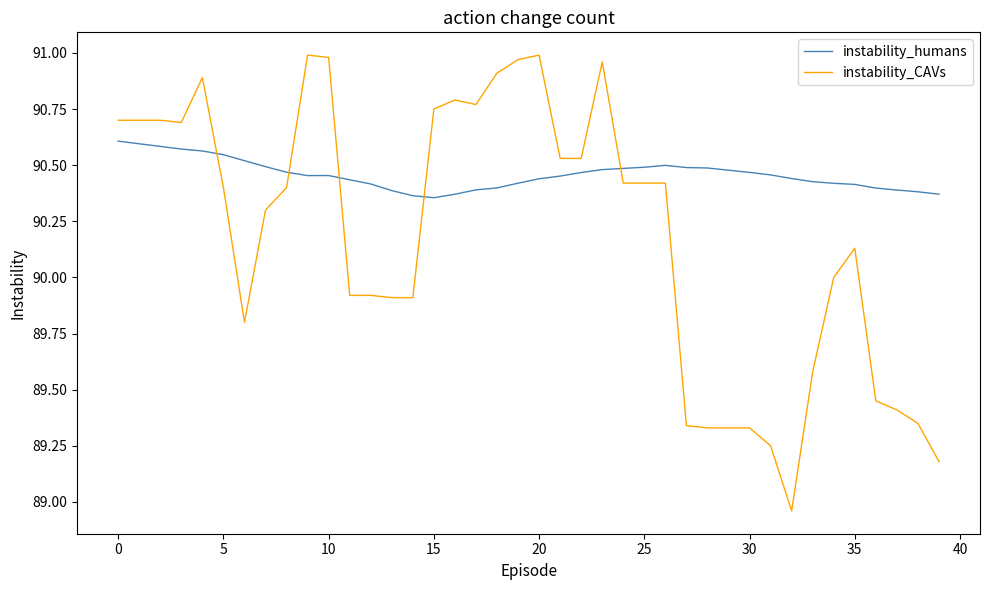

True or false: instability_CAVs and instability_humans cross at least once.

True